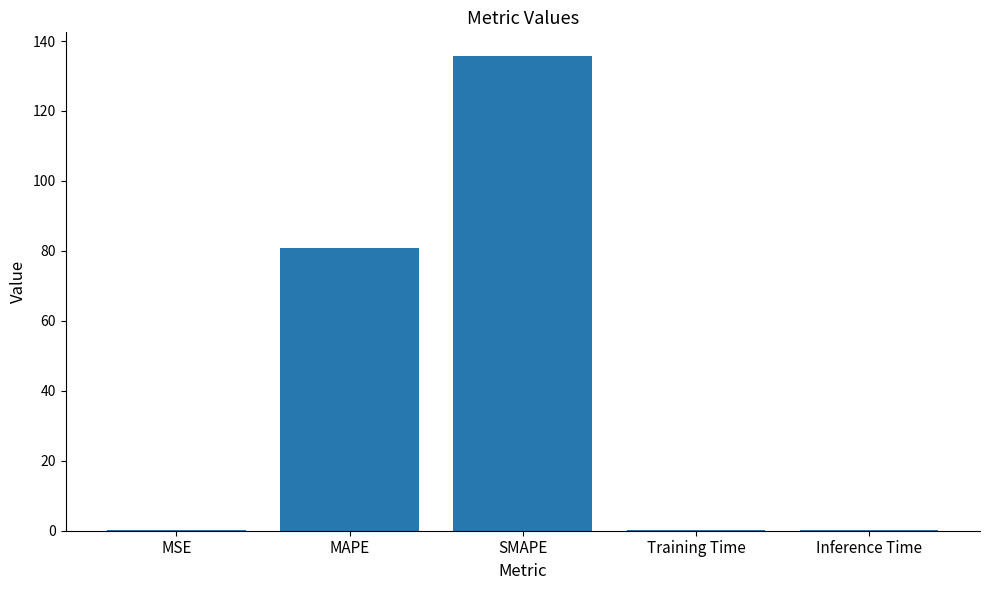

What is the sum of all values?

217.1